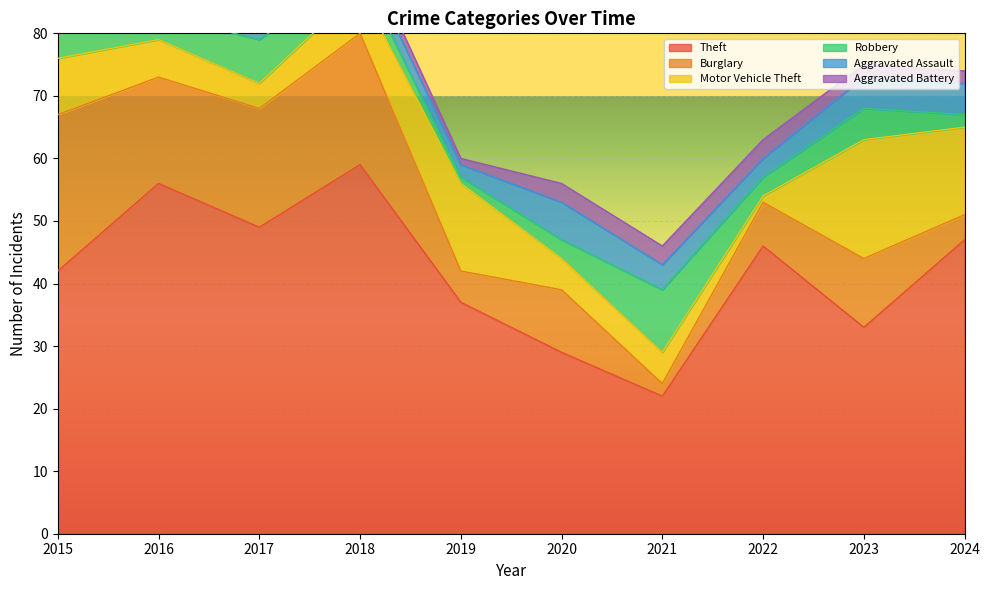

Which series changed the most between 2017 and 2018?

Theft